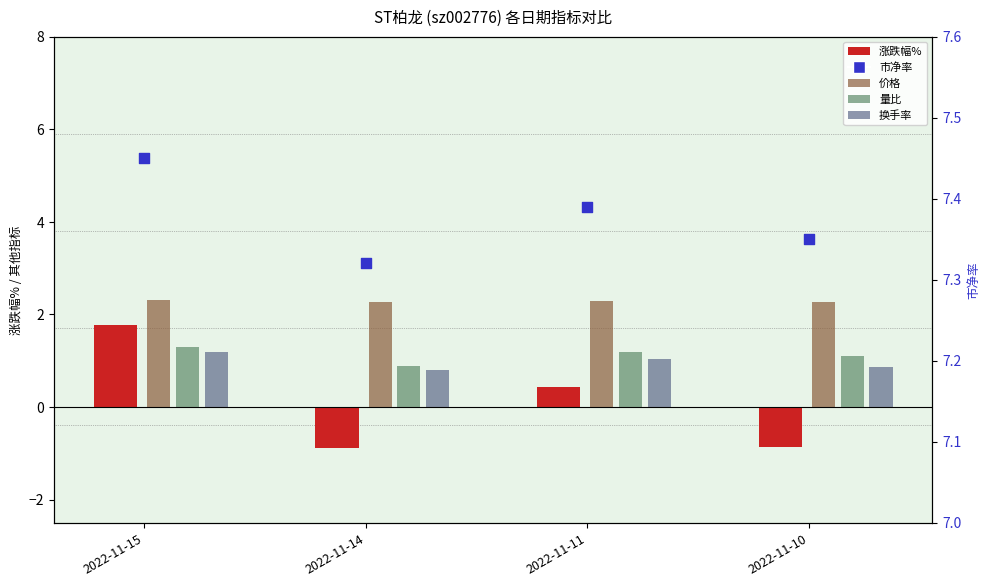

Which series contains the lowest Y value?

涨跌幅%